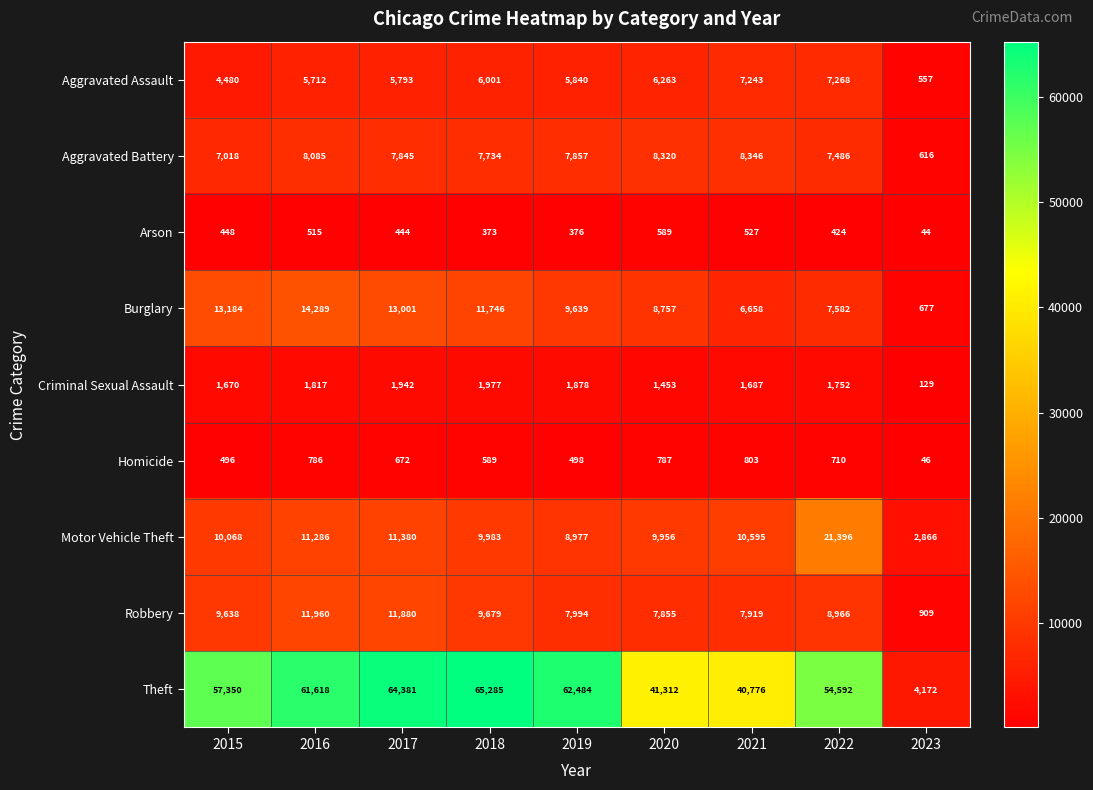

What is the difference between the maximum and minimum values in the Theft series?

61113